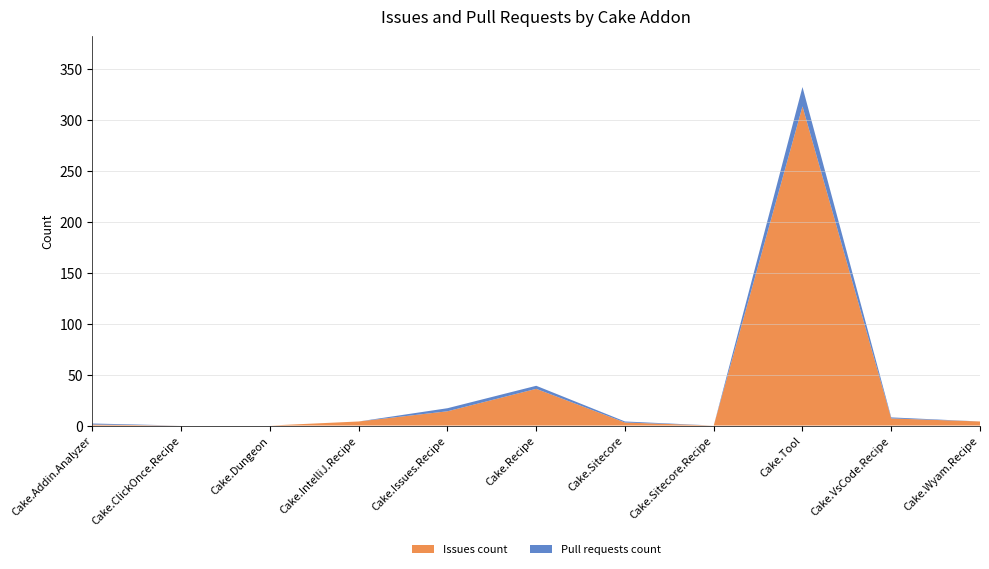

Reading left to right, extract all data points from this chart.

Issues count: 1	0	0	4	14	36	3	0	313	7	4
Pull requests count: 1	0	0	0	3	3	1	0	19	1	0